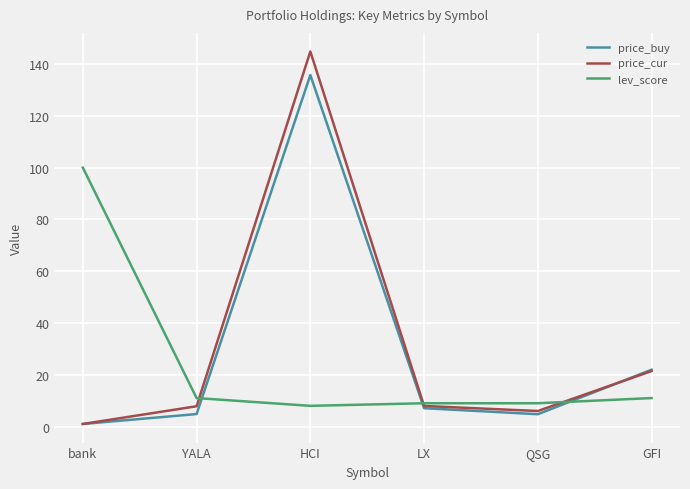

How many lines are shown in the chart?

3